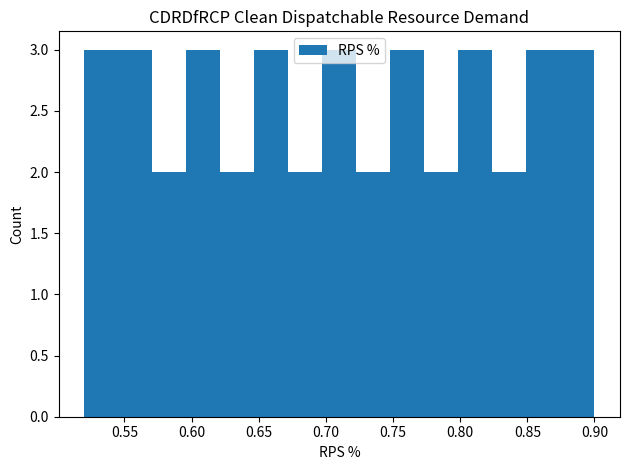

Reading left to right, transcribe this chart: for each bar, give the range it covers on the x-axis and its height. Neither the bar edges nor the heights are printed on the chart, so give them approximately, as read against the axes.

0.520 to 0.545: 3
0.545 to 0.570: 3
0.570 to 0.595: 2
0.595 to 0.620: 3
0.620 to 0.645: 2
0.645 to 0.670: 3
0.670 to 0.695: 2
0.695 to 0.725: 3
0.725 to 0.750: 2
0.750 to 0.775: 3
0.775 to 0.800: 2
0.800 to 0.825: 3
0.825 to 0.850: 2
0.850 to 0.875: 3
0.875 to 0.900: 3